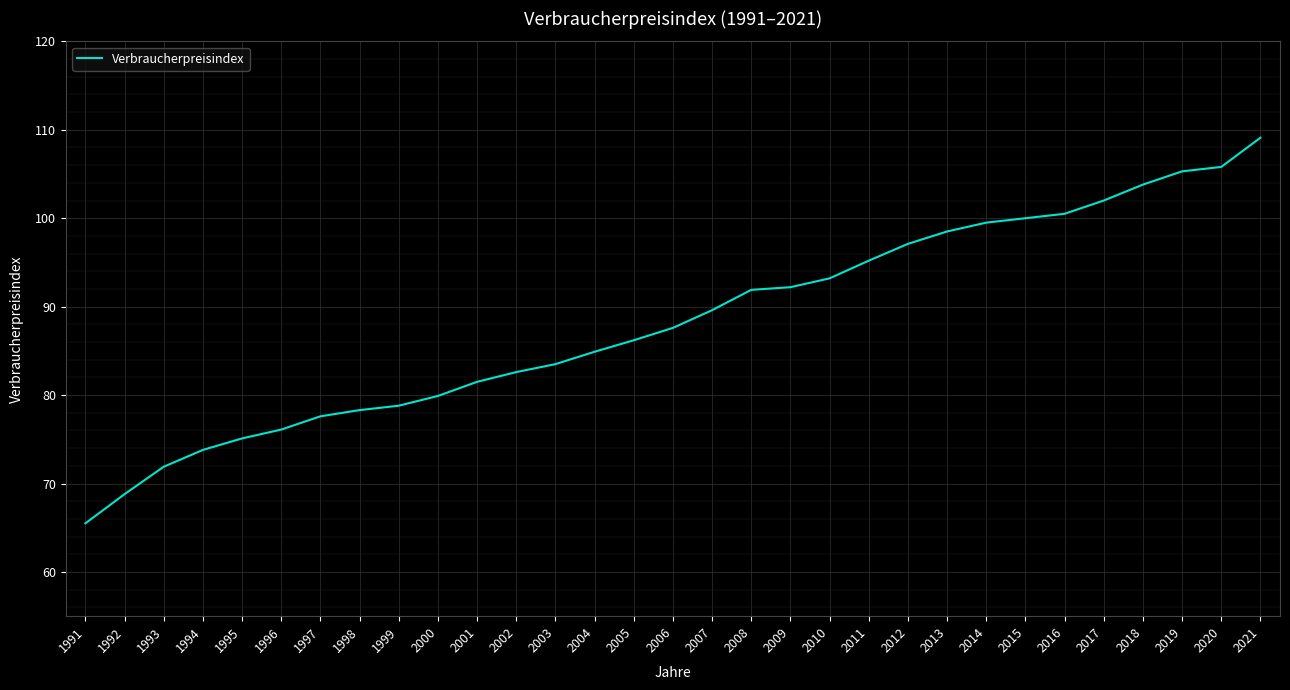

Reading right to left, transcribe all the data shown in this chart.

109.1	105.8	105.3	103.8	102.0	100.5	100.0	99.5	98.5	97.1	95.2	93.2	92.2	91.9	89.6	87.6	86.2	84.9	83.5	82.6	81.5	79.9	78.8	78.3	77.6	76.1	75.1	73.8	71.9	68.8	65.5